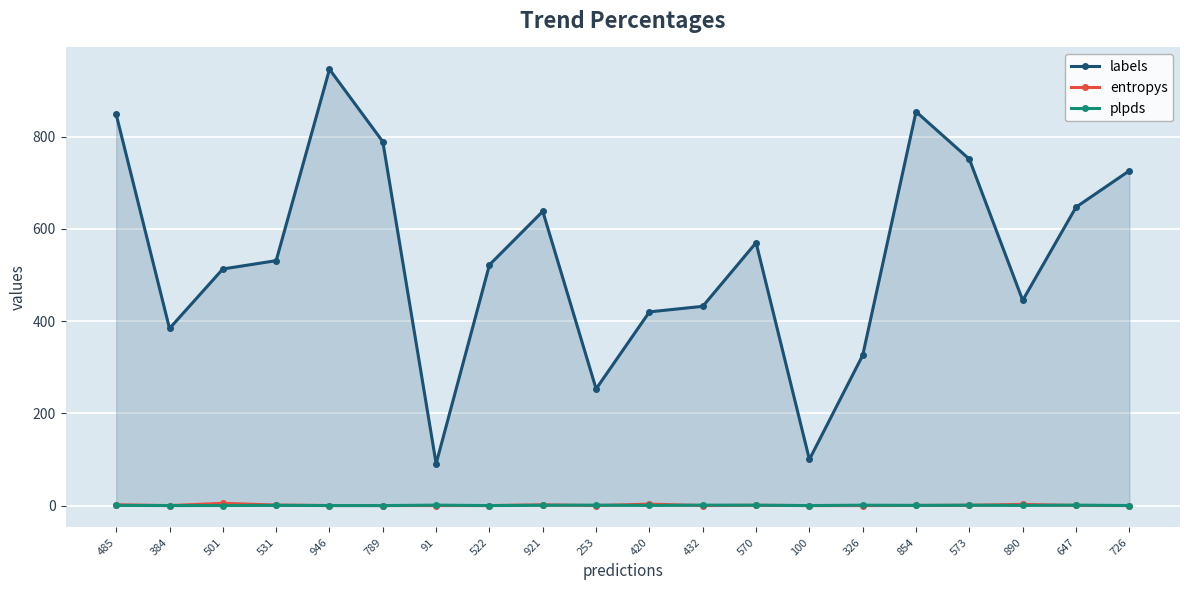

Is it true that labels equals 583.8 at 890?

False